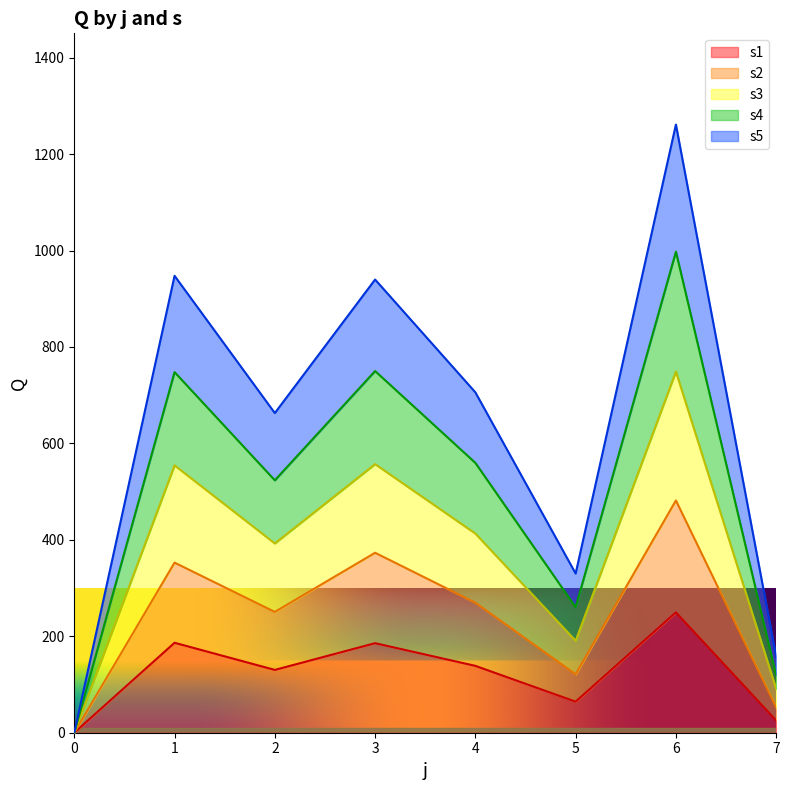

The value of s1 at 6 is 330.0. True or false?

False